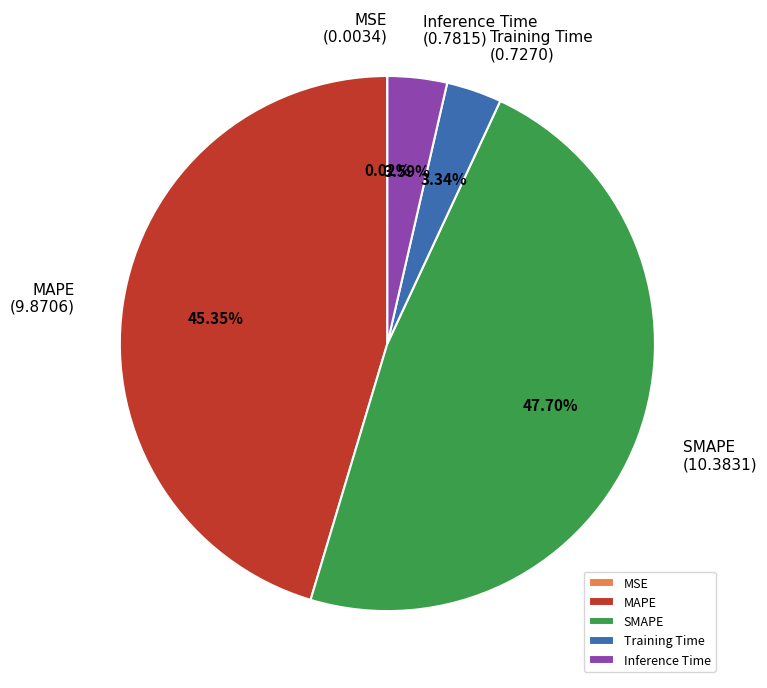

Between Inference Time and SMAPE, which is larger?

SMAPE